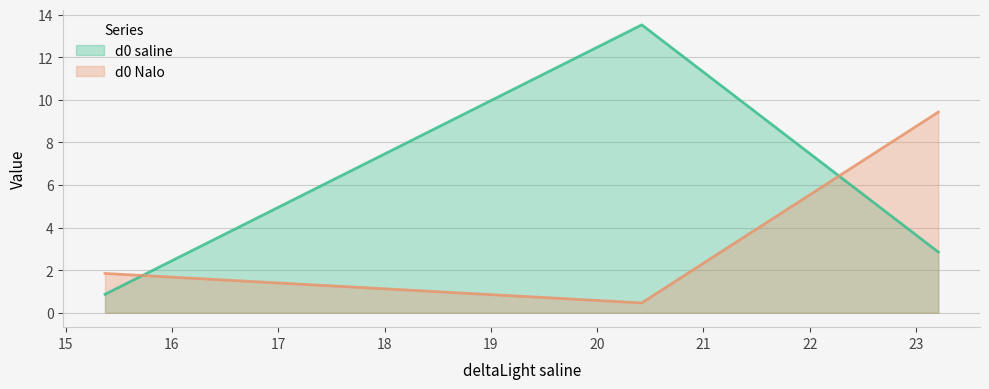

What position from the right is 23.21?

1